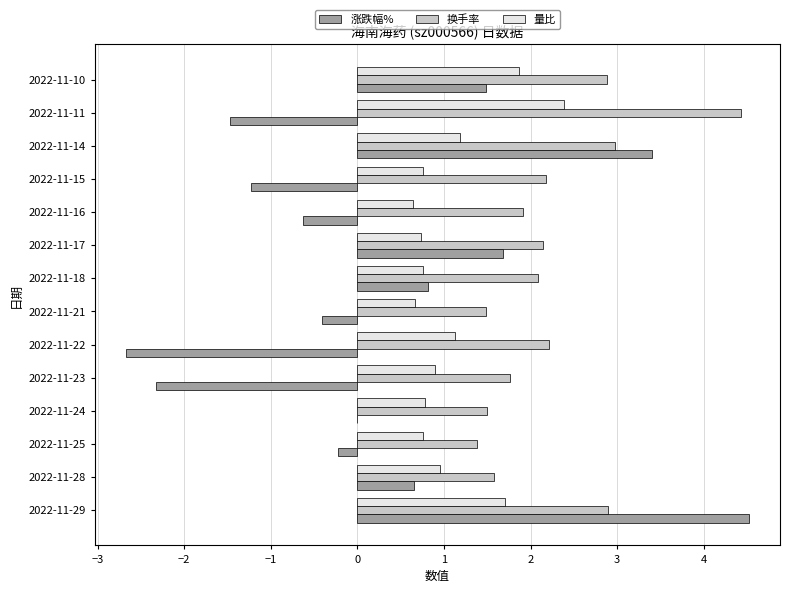

The value of 量比 at 2022-11-21 is 0.7. True or false?

True